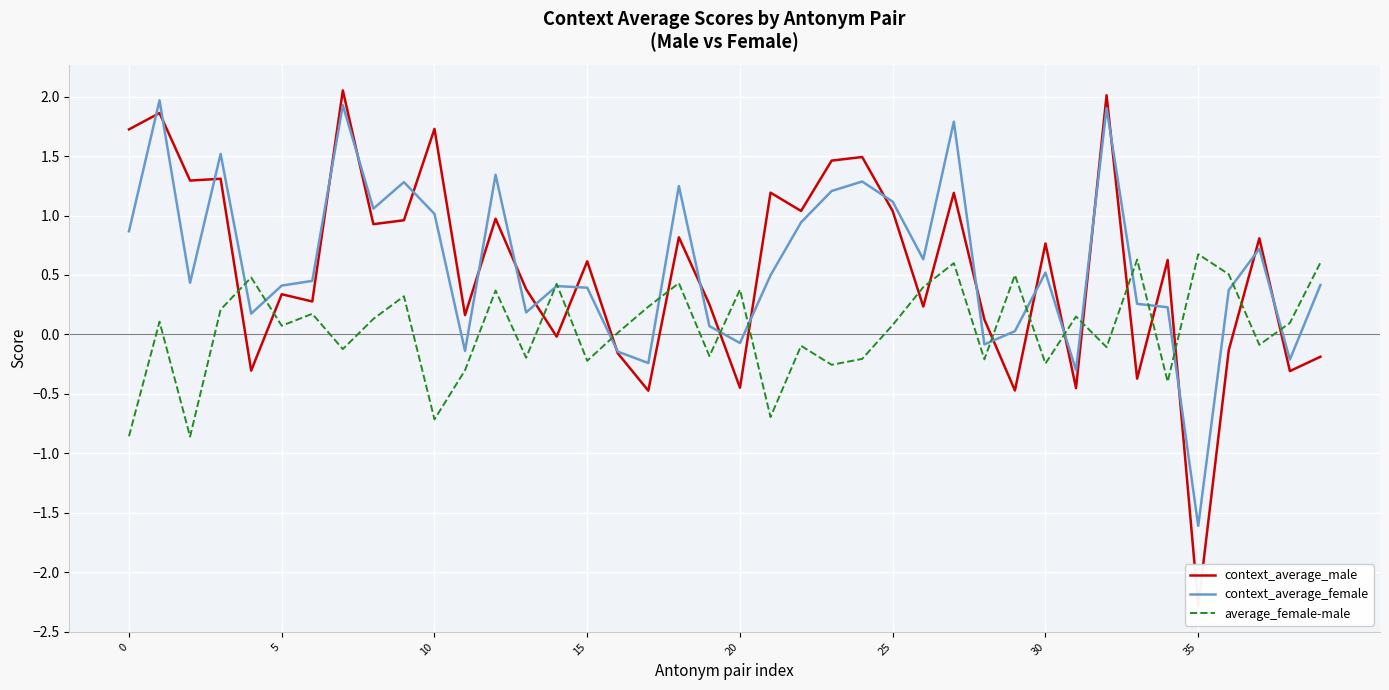

What are all the series names shown in the legend?

context_average_male, context_average_female, average_female-male